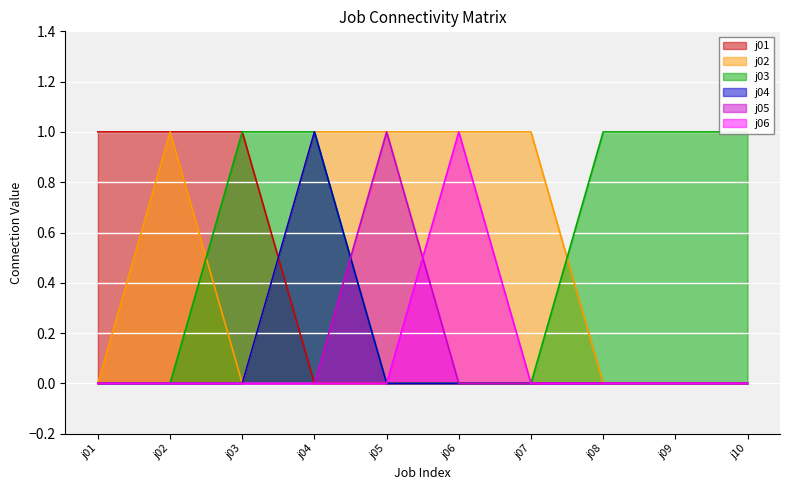

Reading left to right, extract all data points from this chart.

j01: j01=1	j02=1	j03=1	j04=0	j05=0	j06=0	j07=0	j08=0	j09=0	j10=0
j02: j01=0	j02=1	j03=0	j04=1	j05=1	j06=1	j07=1	j08=0	j09=0	j10=0
j03: j01=0	j02=0	j03=1	j04=1	j05=0	j06=0	j07=0	j08=1	j09=1	j10=1
j04: j01=0	j02=0	j03=0	j04=1	j05=0	j06=0	j07=0	j08=0	j09=0	j10=0
j05: j01=0	j02=0	j03=0	j04=0	j05=1	j06=0	j07=0	j08=0	j09=0	j10=0
j06: j01=0	j02=0	j03=0	j04=0	j05=0	j06=1	j07=0	j08=0	j09=0	j10=0